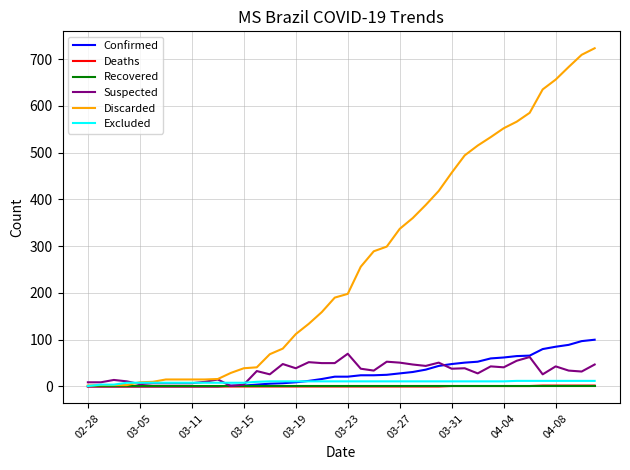

Which series has the largest range (max minus min)?

Discarded